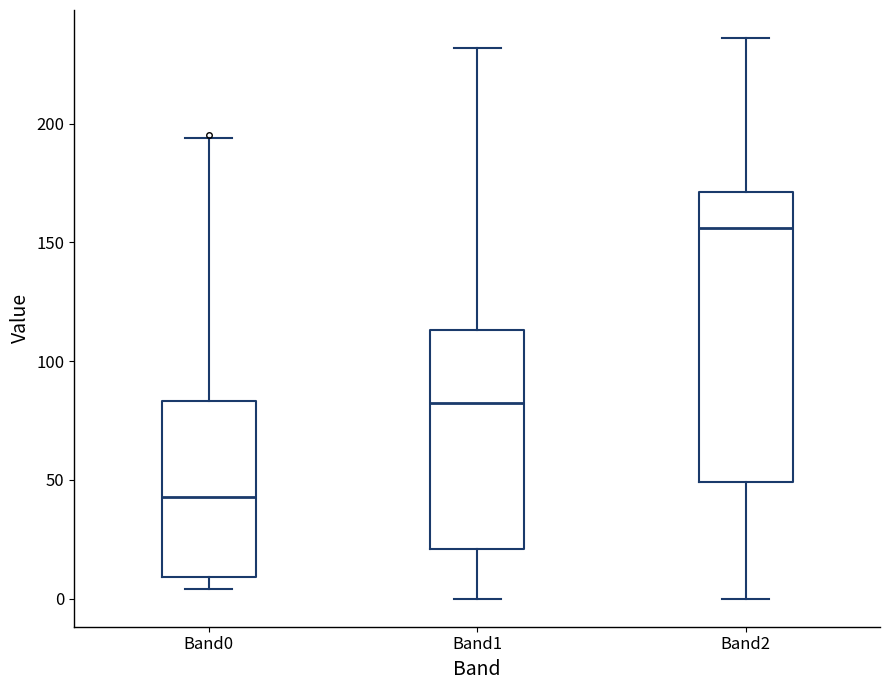

Which box is the tallest, from its lower edge to its upper edge?

Band2